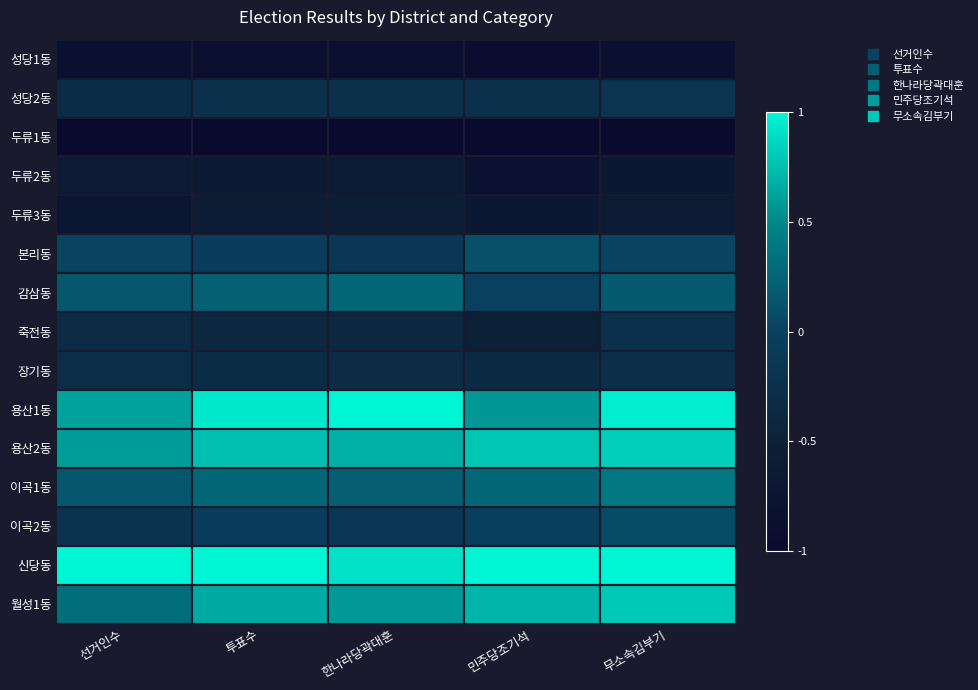

What is the total value across all series at 한나라당곽대훈?

-0.6